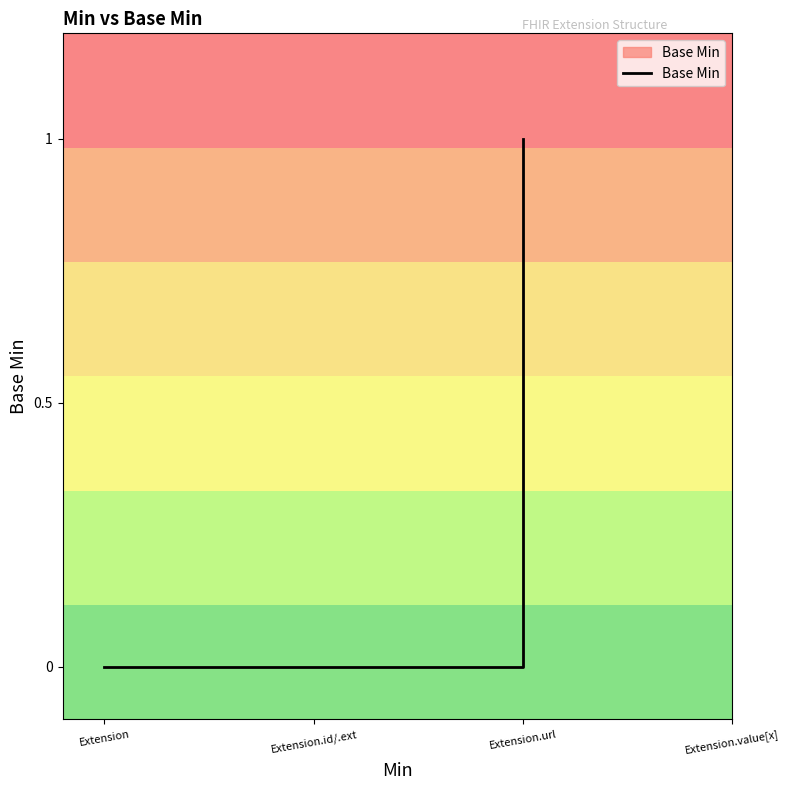

Where is the data nearest to the value 0?

Extension